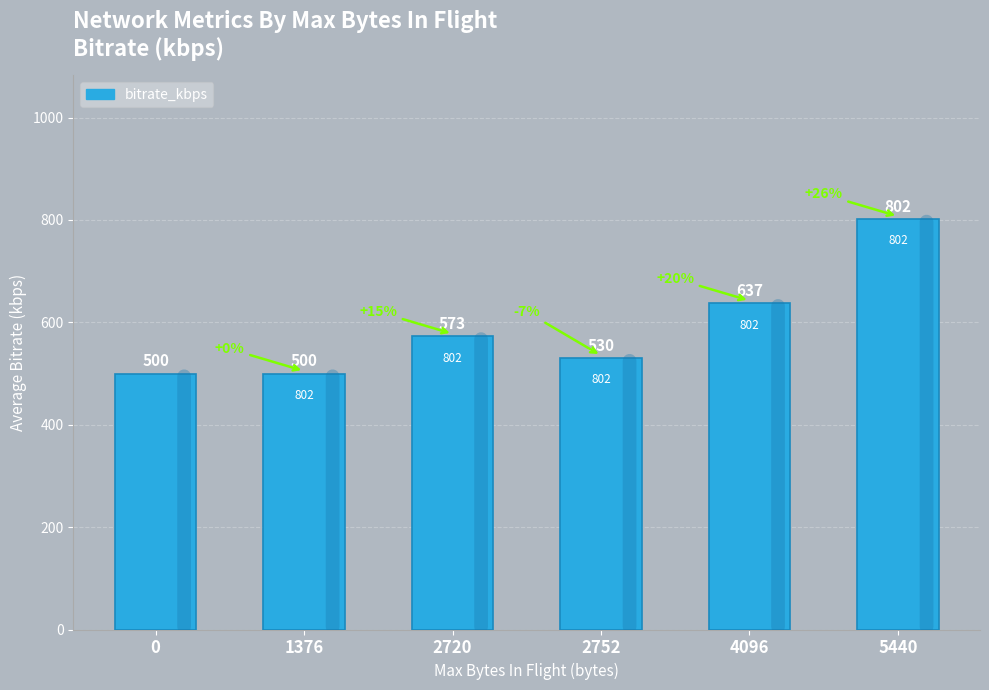

At which label is the value closest to 651?

4096